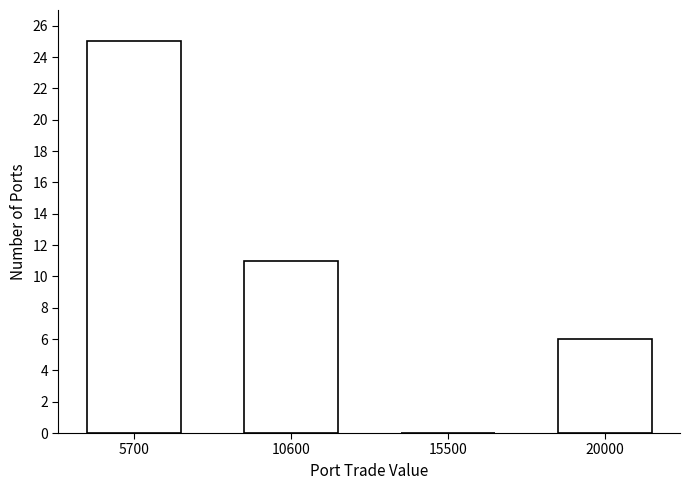

Reading left to right, extract all data points from this chart.

5700=25	10600=11	15500=0	20000=6